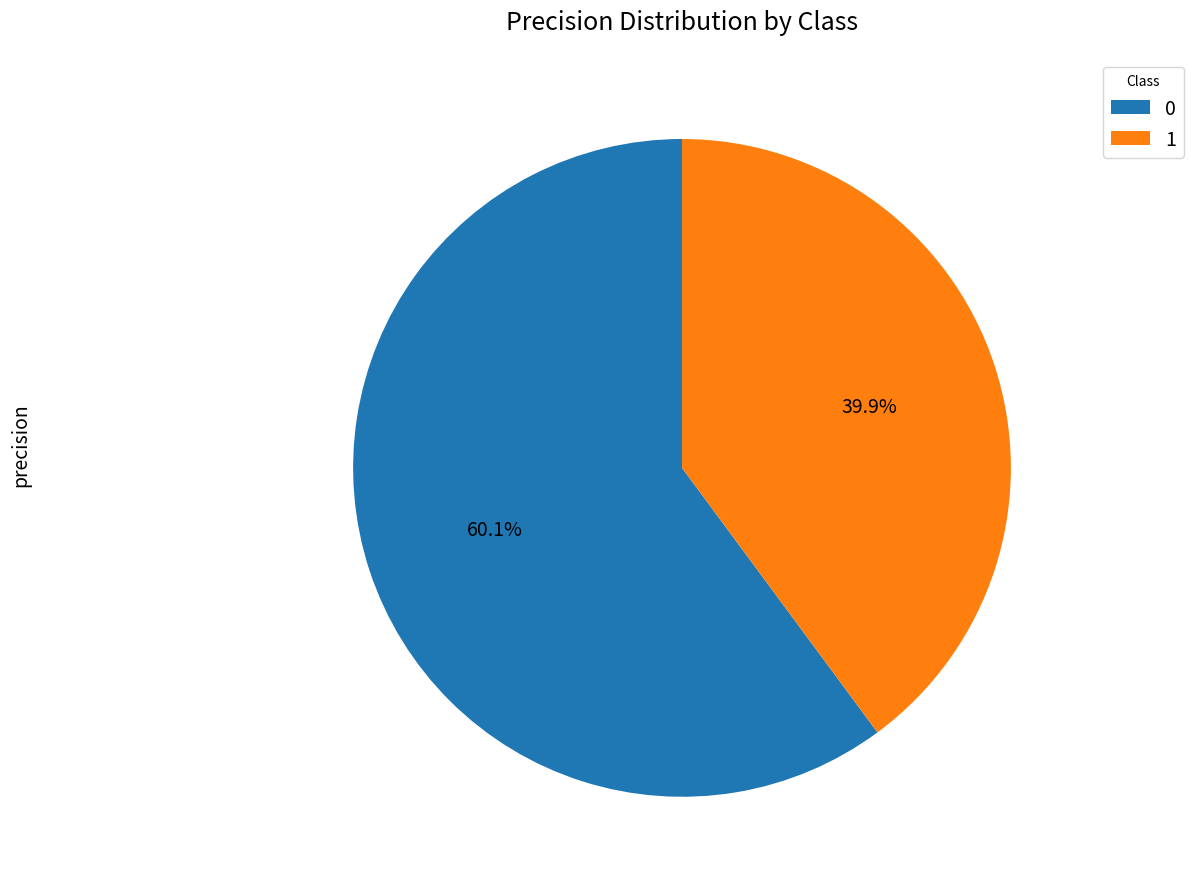

Does 1 account for over 50% of the chart?

No